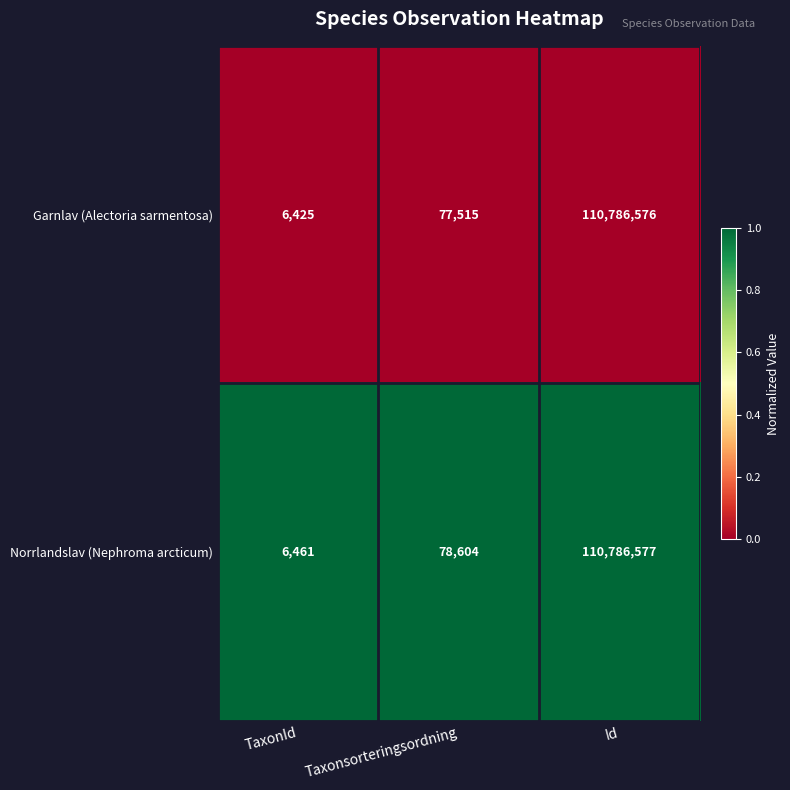

True or false: Norrlandslav (Nephroma arcticum) has a value of 8676 at TaxonId.

False